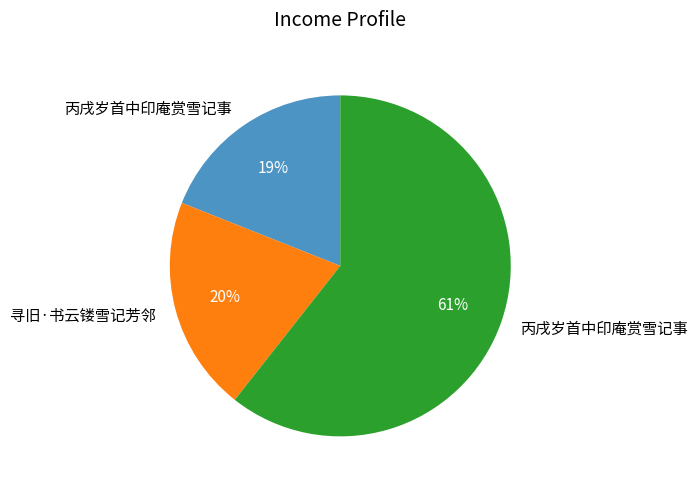

Does any single category account for the majority?

Yes